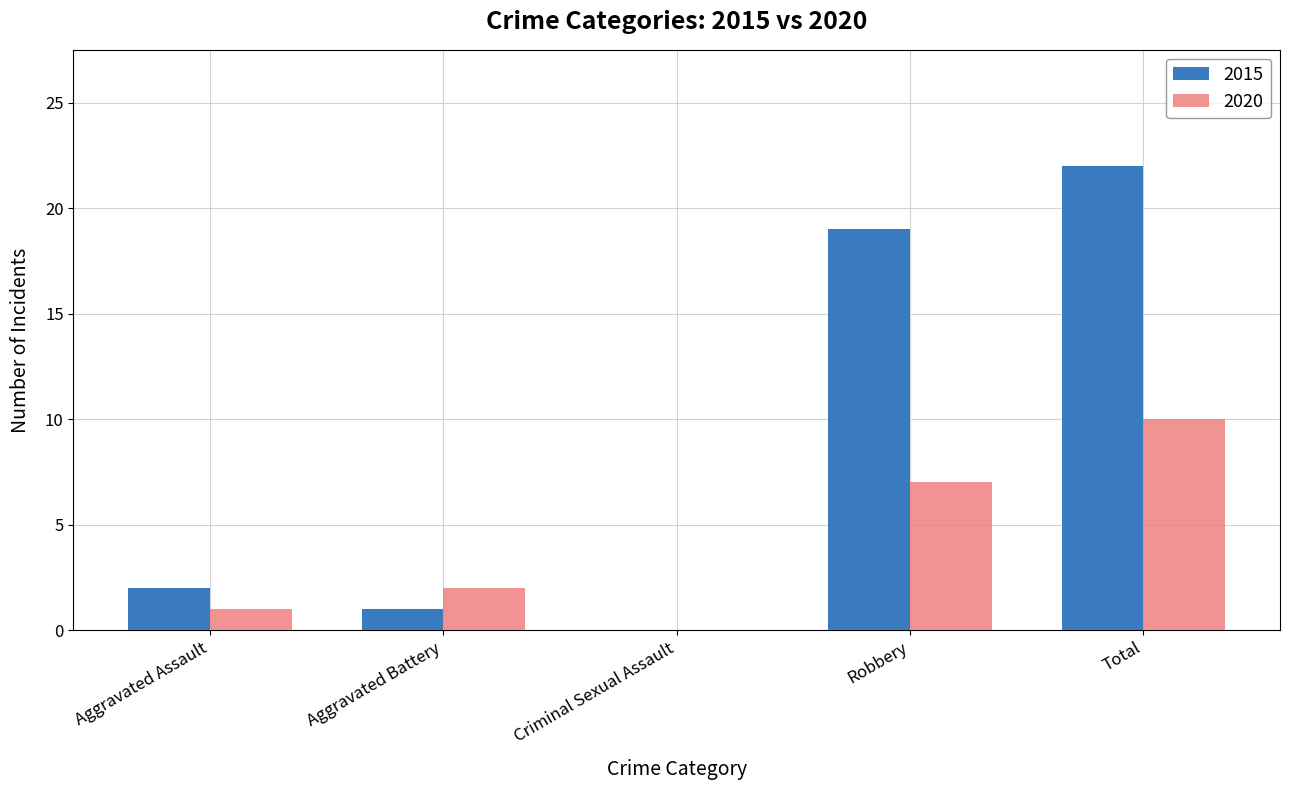

The value of 2015 at Aggravated Battery is 1. True or false?

True